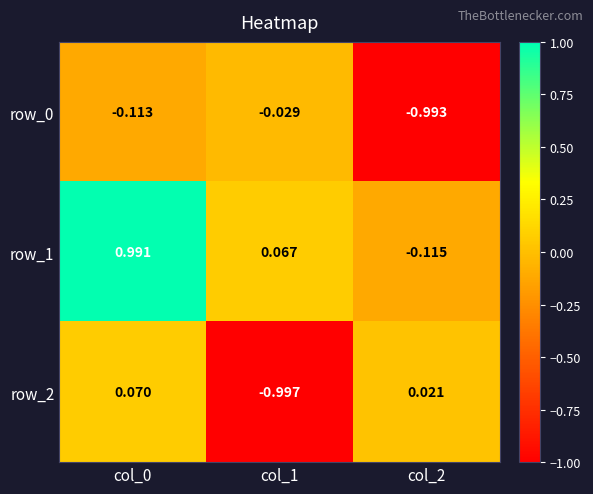

How many values in row_2 are above zero?

2